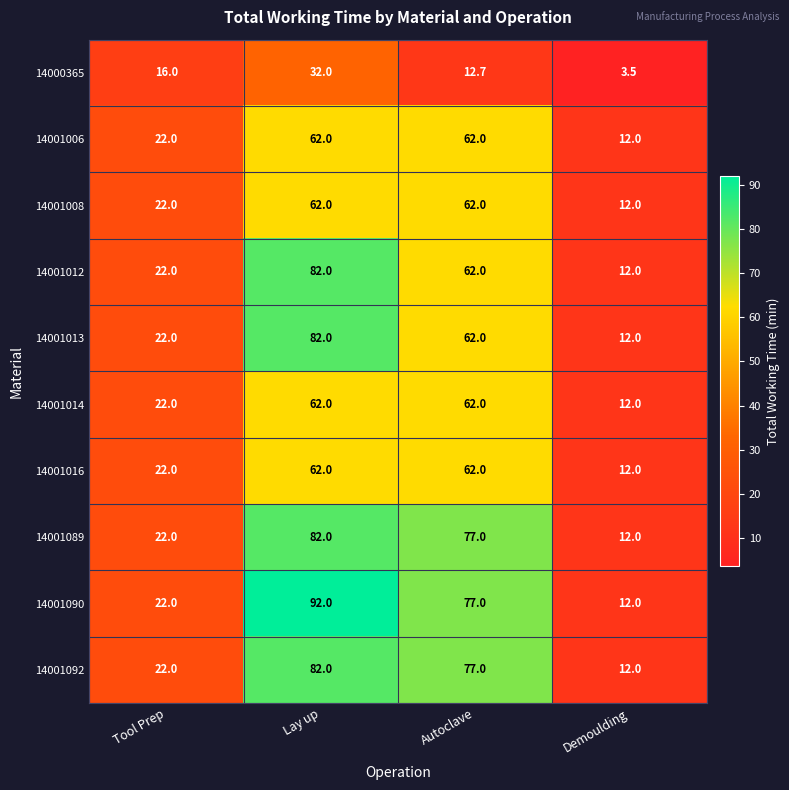

The 14001008 series shows 106.5 at Lay up. True or false?

False